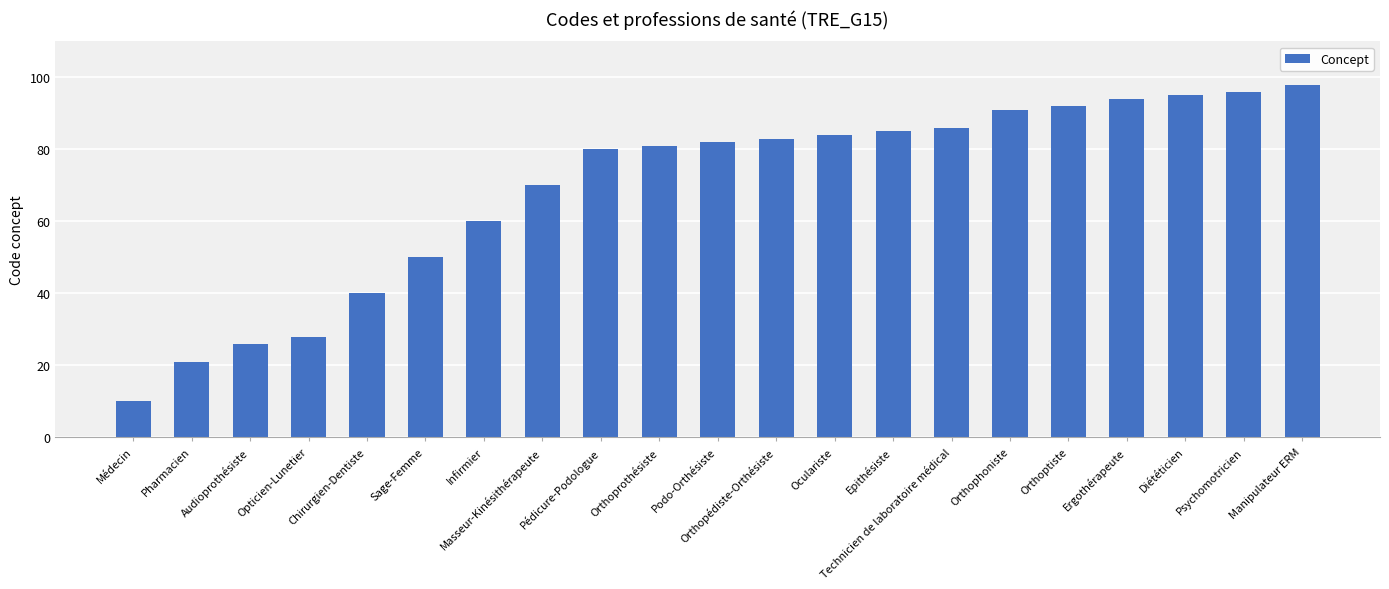

What value does the data have at Epithésiste, to the nearest 5?

85